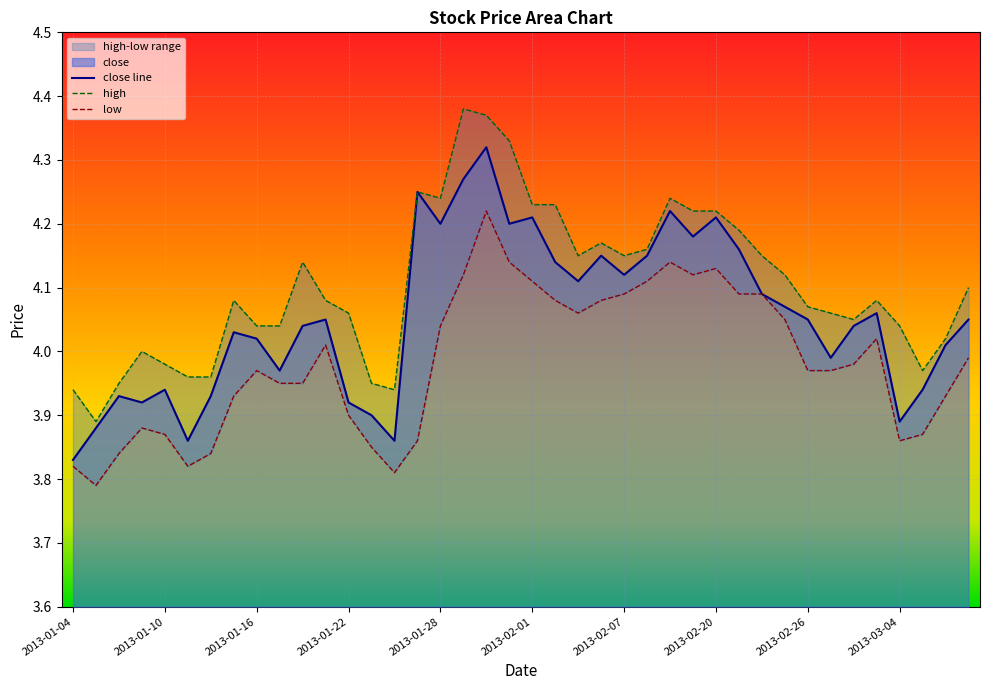

Which series has the widest spread of values?

close line